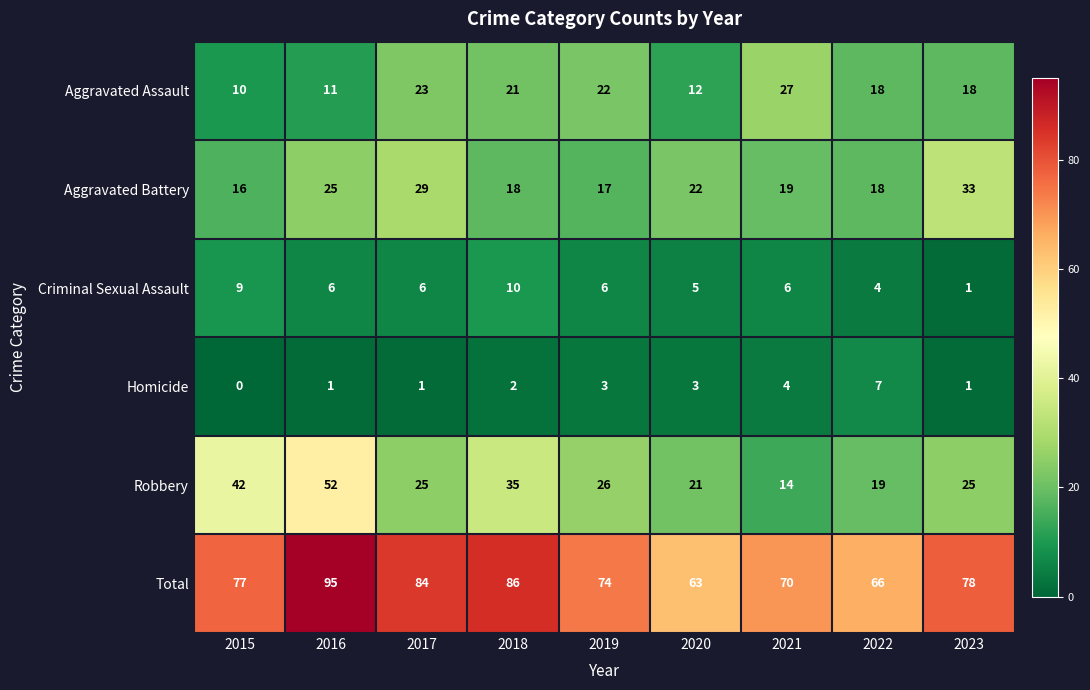

What is the total value across all series at 2023?

156